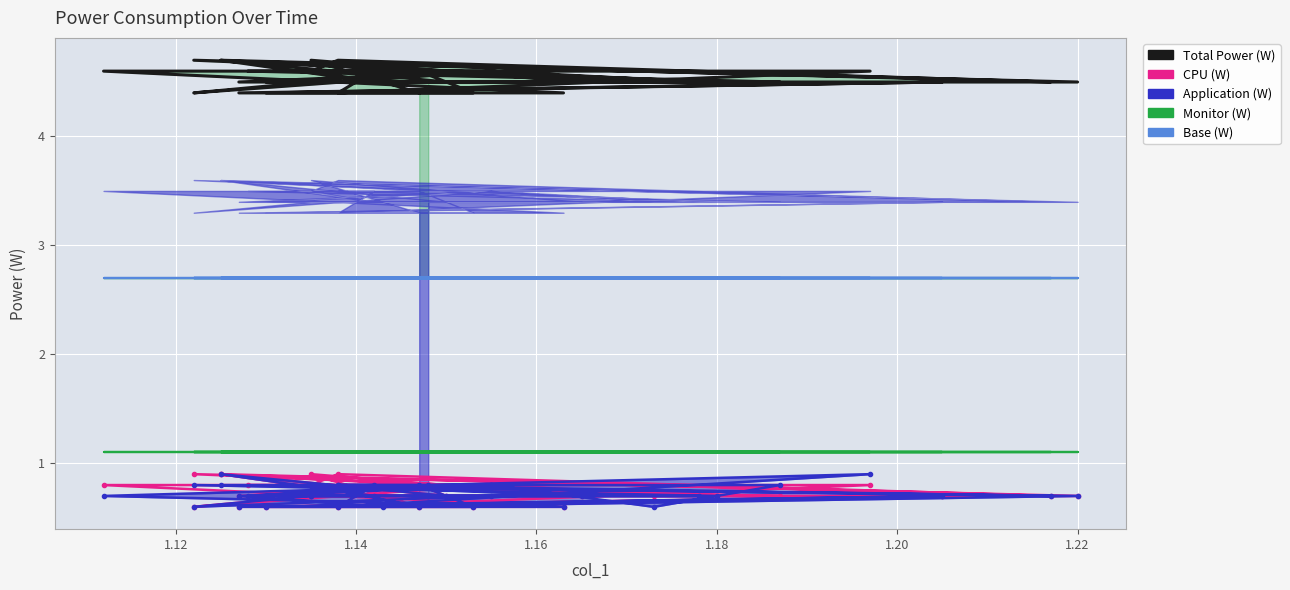

True or false: Base (W) and Total Power (W) intersect in this chart.

False